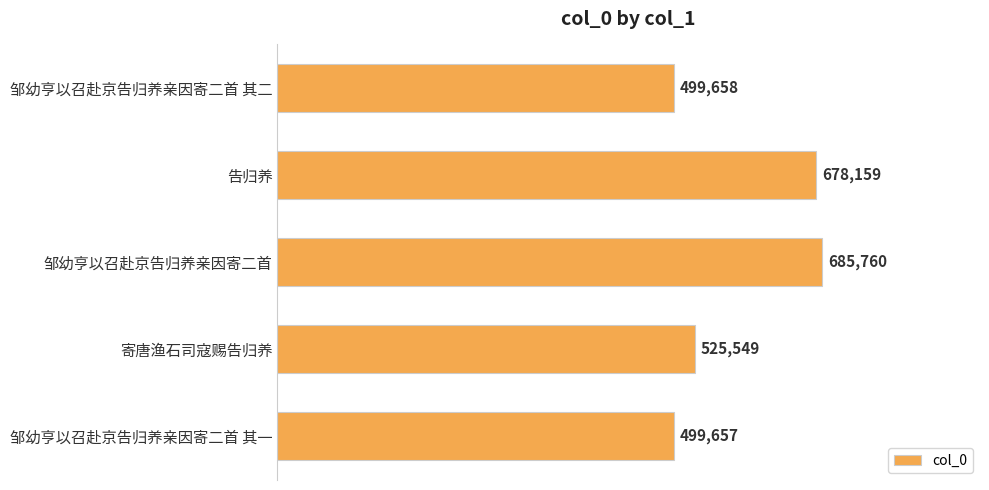

What is the smallest value displayed?

499657